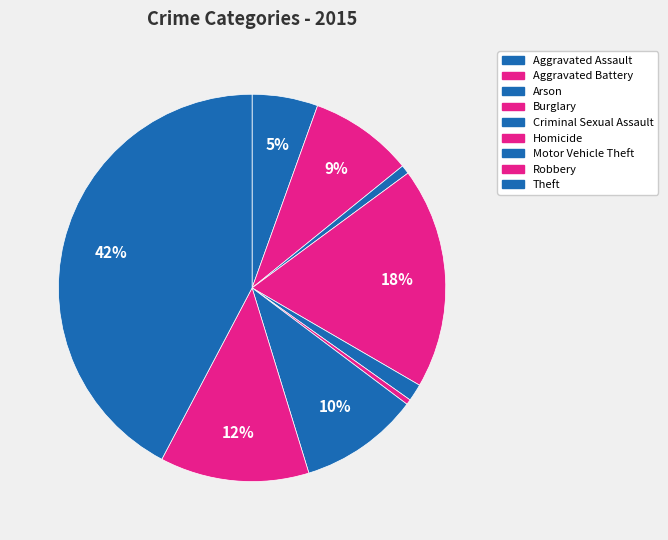

Combined, what portion of the pie is Arson and Criminal Sexual Assault?

2.2%